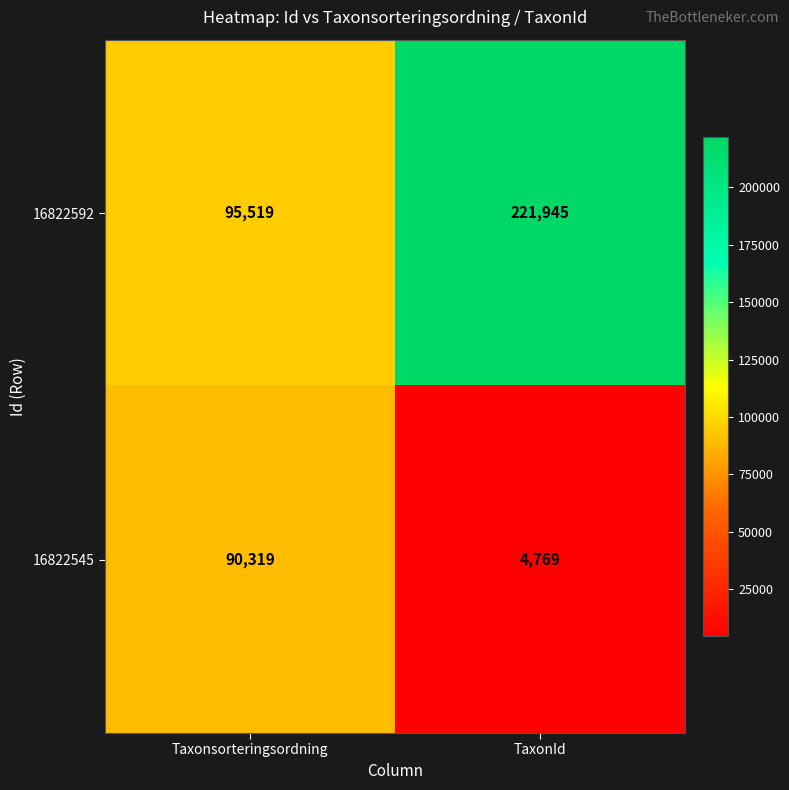

Between Taxonsorteringsordning and TaxonId, which series saw the biggest shift?

16822592